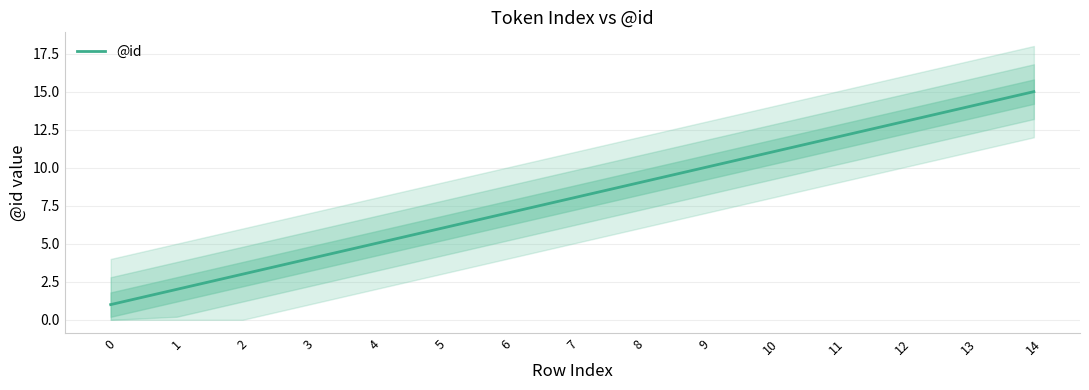

Does the chart display data point markers on the line(s)?

No